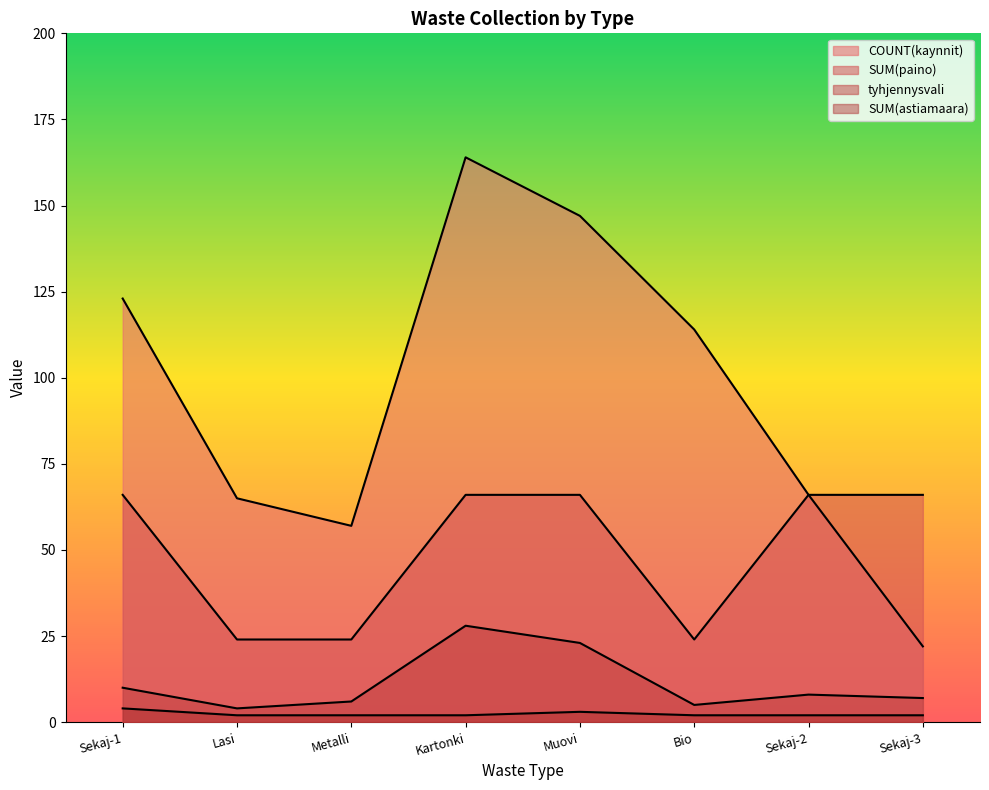

At which category does the chart reach its minimum across all series?

Lasi